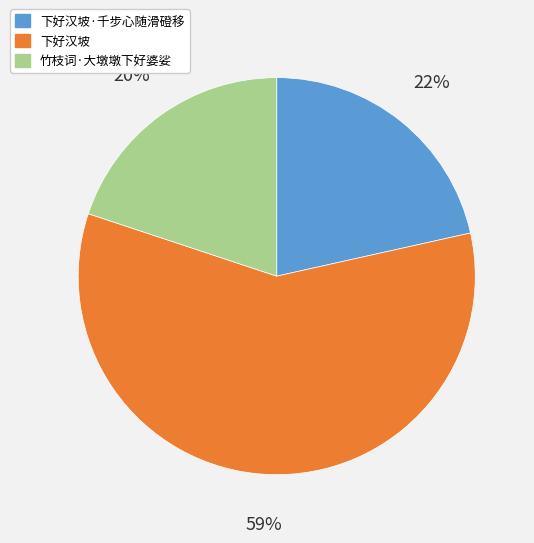

To the nearest percent, what portion does 竹枝词·大墩墩下好婆娑 represent?

20%